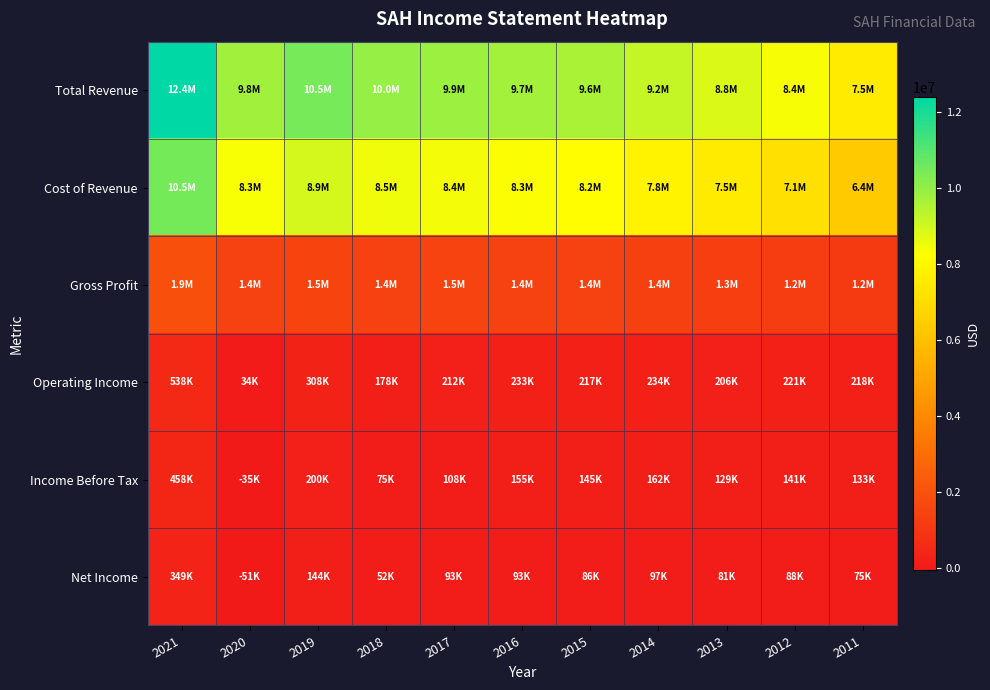

Which has a higher value, 2018 or 2011?

2018